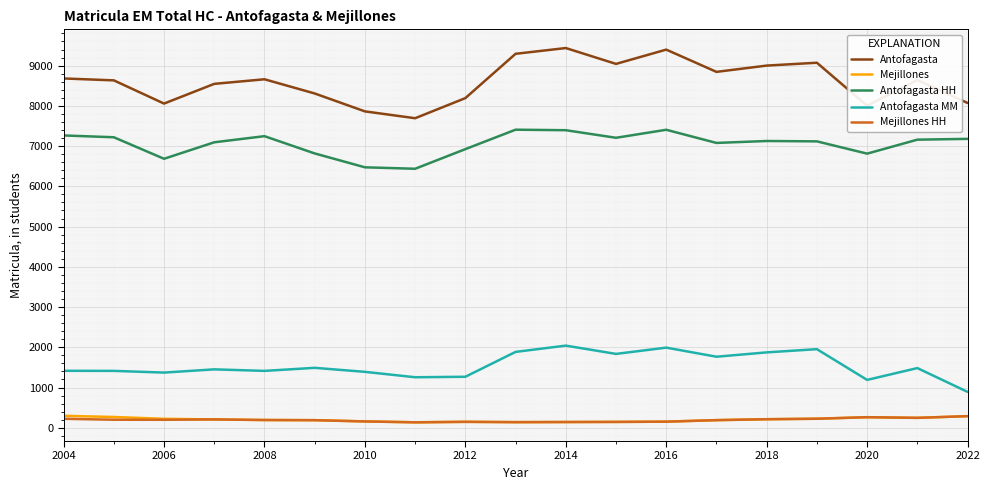

Which series has the widest spread of values?

Antofagasta